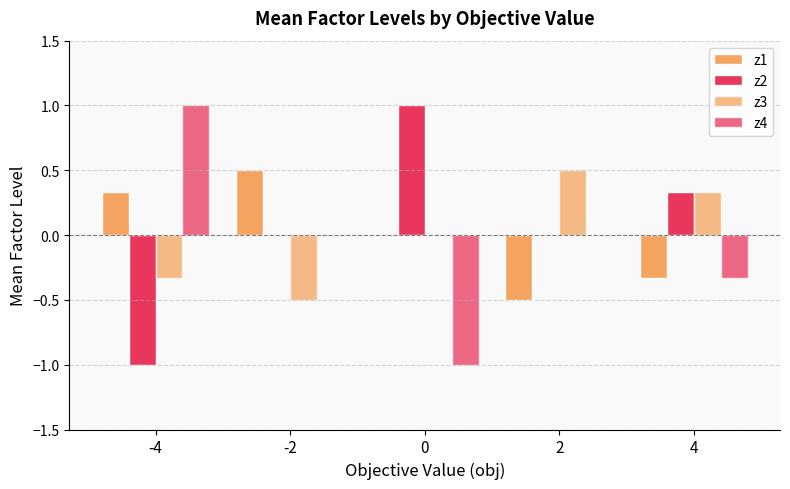

How many series are shown in this chart?

4